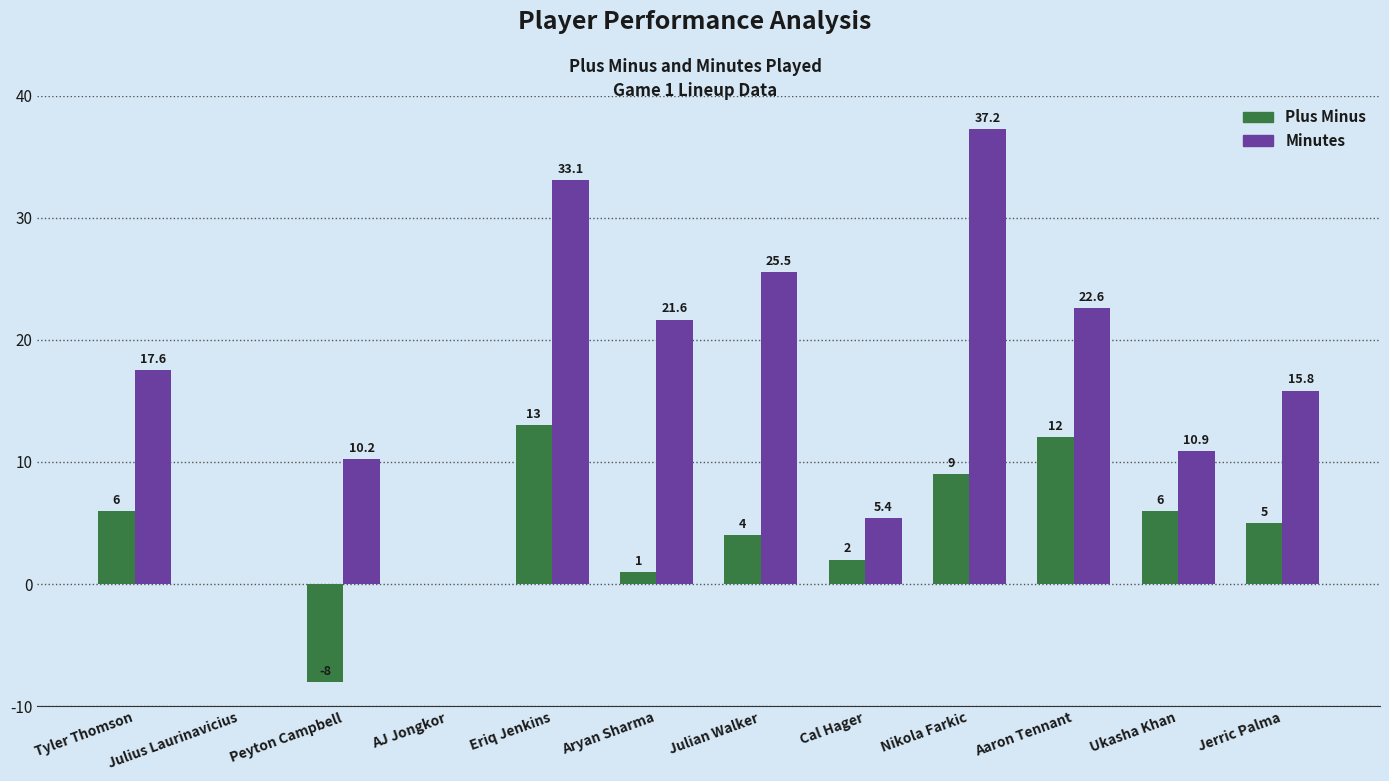

True or false: Minutes has a value of 5.4 at Cal Hager.

True